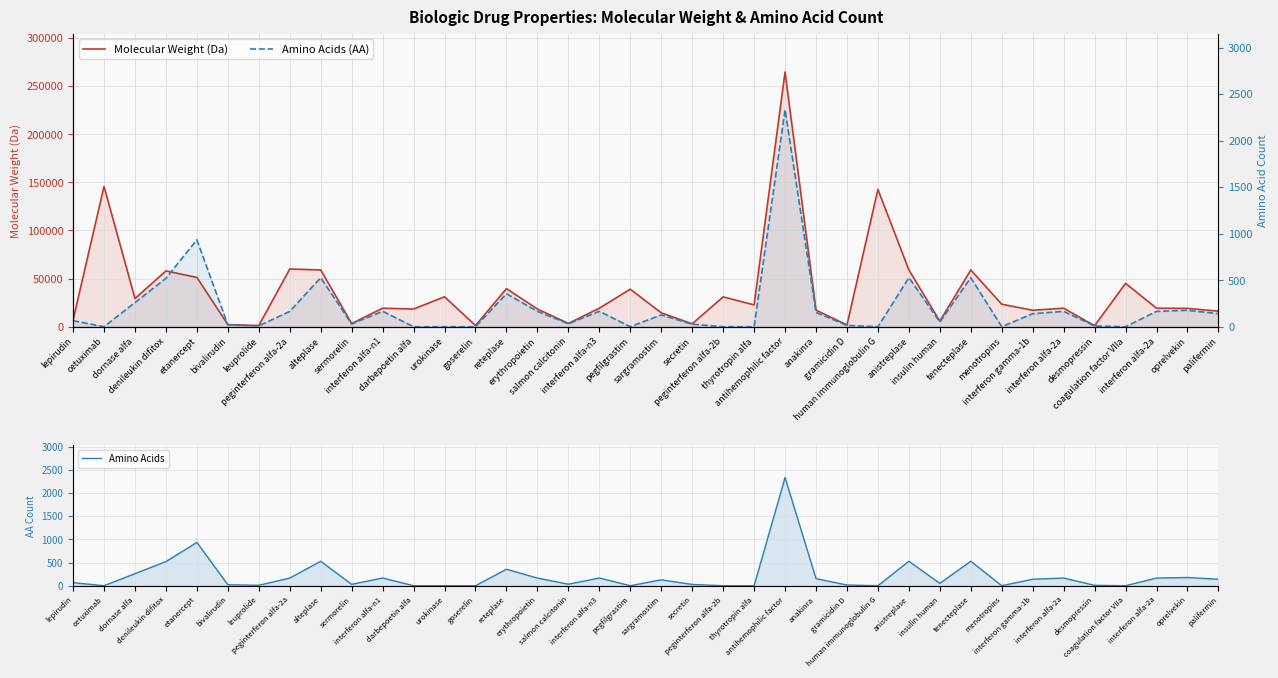

Reading left to right, extract all data points from this chart.

Molecular Weight (Da): lepirudin=6979.0	cetuximab=145781.6	dornase alfa=29253.9	denileukin difitox=58000.0	etanercept=51235.0	bivalirudin=2180.0	leuprolide=1209.0	peginterferon alfa-2a=60000.0	alteplase=59000.0	sermorelin=3358.0	interferon alfa-n1=19241.0	darbepoetin alfa=18396.0	urokinase=31126.5	goserelin=1269.0	reteplase=39589.6	erythropoietin=18396.0	salmon calcitonin=3431.9	interferon alfa-n3=19241.1	pegfilgrastim=39000.0	sargramostim=14434.5	secretin=3039.0	peginterferon alfa-2b=31000.0	thyrotropin alfa=22673.0	antihemophilic factor=264726.0	anakinra=17257.6	gramicidin D=1811.3	human immunoglobulin G=142682.3	anistreplase=59042.3	insulin human=5808.0	tenecteplase=58951.2	menotropins=23390.3	interferon gamma-1b=17145.6	interferon alfa-2a=19241.1	desmopressin=1069.0	coagulation factor VIIa=45079.0	interferon alfa-2a=19241.1	oprelvekin=19047.0	palifermin=16192.7
Amino Acids: lepirudin=65.0	cetuximab=0.0	dornase alfa=260.0	denileukin difitox=520.0	etanercept=934.0	bivalirudin=20.0	leuprolide=9.0	peginterferon alfa-2a=165.0	alteplase=527.0	sermorelin=29.0	interferon alfa-n1=166.0	darbepoetin alfa=0.0	urokinase=0.0	goserelin=0.0	reteplase=355.0	erythropoietin=165.0	salmon calcitonin=32.0	interferon alfa-n3=166.0	pegfilgrastim=0.0	sargramostim=127.0	secretin=27.0	peginterferon alfa-2b=0.0	thyrotropin alfa=0.0	antihemophilic factor=2332.0	anakinra=153.0	gramicidin D=15.0	human immunoglobulin G=0.0	anistreplase=527.0	insulin human=51.0	tenecteplase=527.0	menotropins=0.0	interferon gamma-1b=140.0	interferon alfa-2a=165.0	desmopressin=8.0	coagulation factor VIIa=0.0	interferon alfa-2a=165.0	oprelvekin=177.0	palifermin=140.0
Amino Acids (AA): lepirudin=65.0	cetuximab=0.0	dornase alfa=260.0	denileukin difitox=520.0	etanercept=934.0	bivalirudin=20.0	leuprolide=9.0	peginterferon alfa-2a=165.0	alteplase=527.0	sermorelin=29.0	interferon alfa-n1=166.0	darbepoetin alfa=0.0	urokinase=0.0	goserelin=0.0	reteplase=355.0	erythropoietin=165.0	salmon calcitonin=32.0	interferon alfa-n3=166.0	pegfilgrastim=0.0	sargramostim=127.0	secretin=27.0	peginterferon alfa-2b=0.0	thyrotropin alfa=0.0	antihemophilic factor=2332.0	anakinra=153.0	gramicidin D=15.0	human immunoglobulin G=0.0	anistreplase=527.0	insulin human=51.0	tenecteplase=527.0	menotropins=0.0	interferon gamma-1b=140.0	interferon alfa-2a=165.0	desmopressin=8.0	coagulation factor VIIa=0.0	interferon alfa-2a=165.0	oprelvekin=177.0	palifermin=140.0